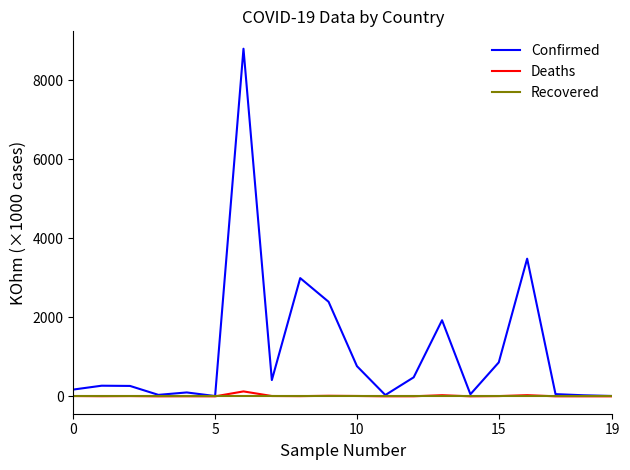

Which series has the largest total across all categories?

Confirmed